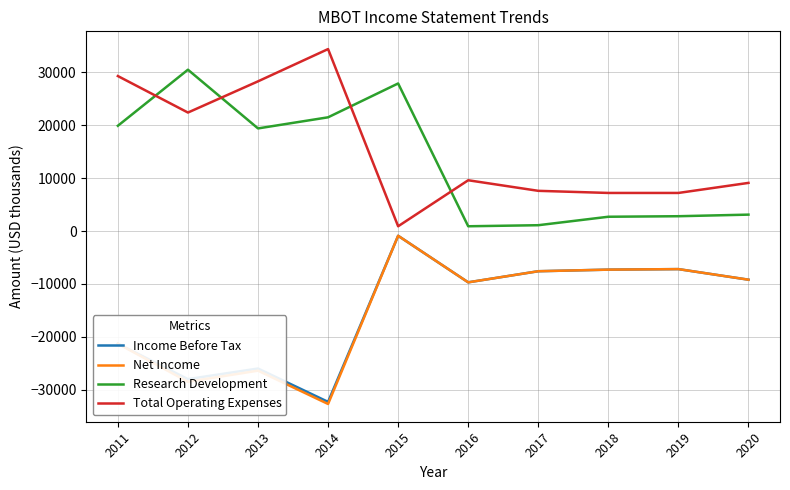

Between 2015 and 2017, which series saw the biggest shift?

Research Development